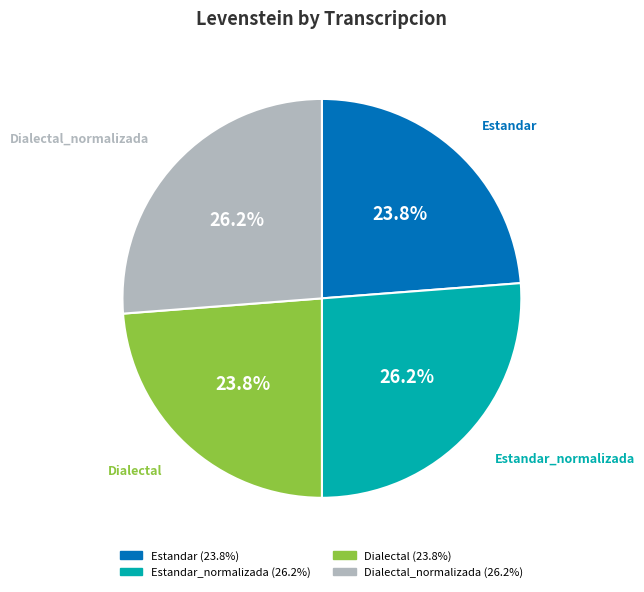

Is there a majority slice in this chart?

No